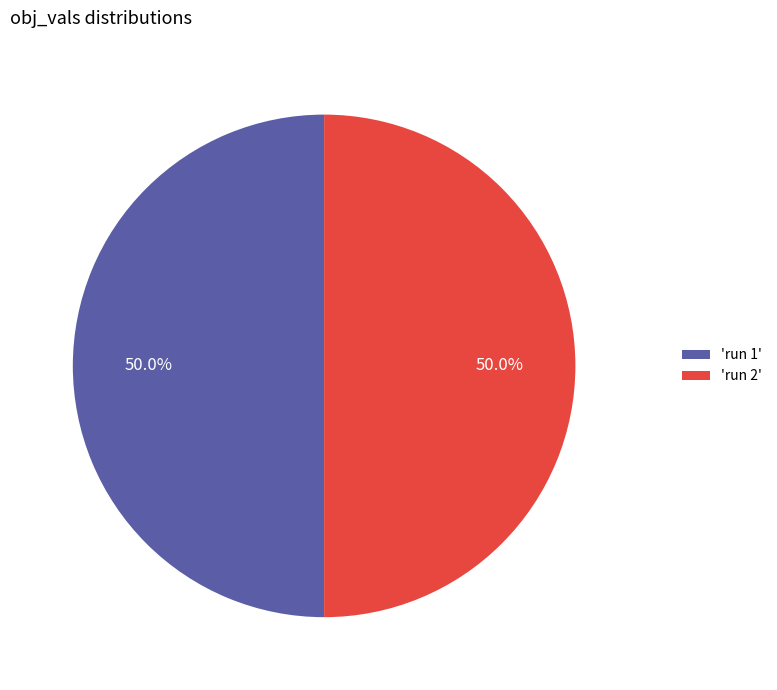

How many segments does this pie chart have?

2